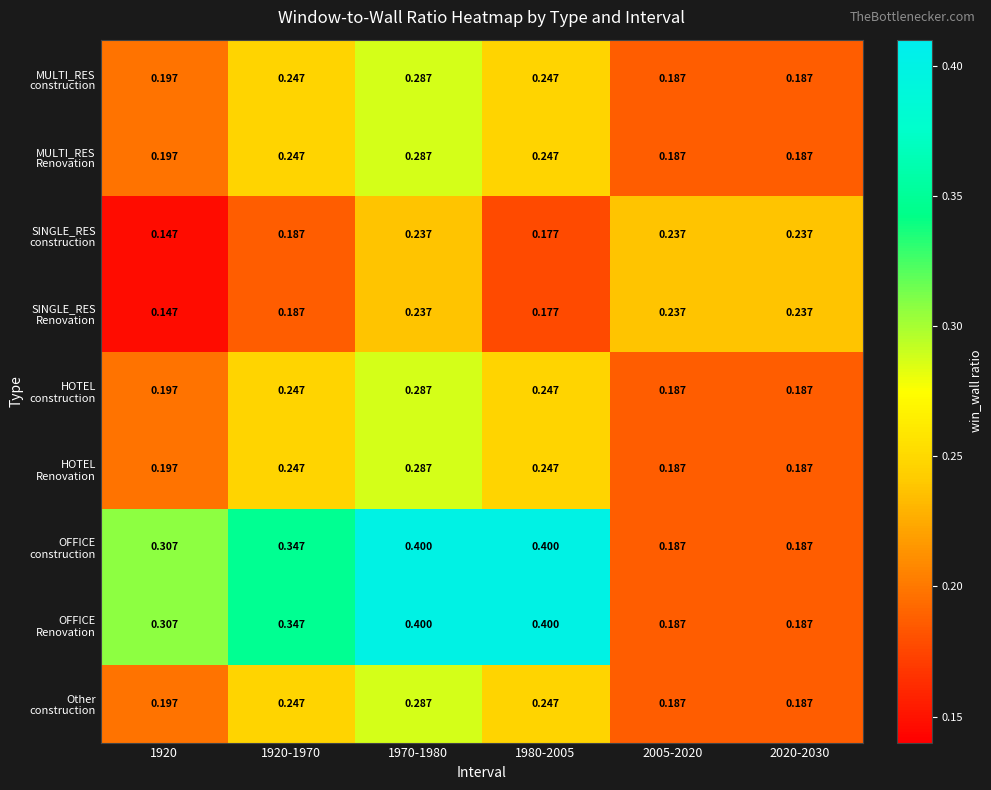

How many series are shown in this chart?

9